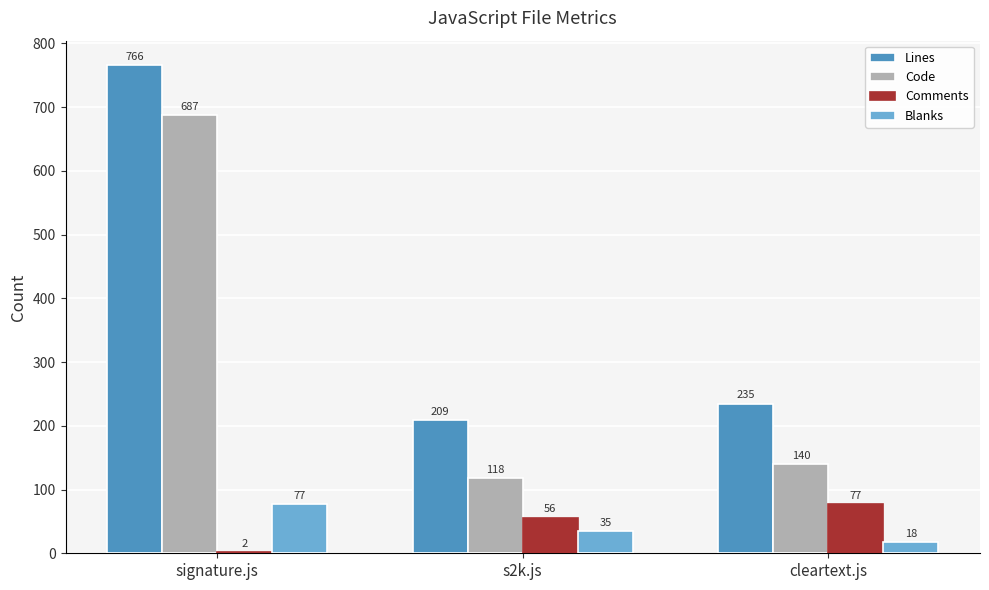

What is the sum of the Code values at signature.js and cleartext.js?

827